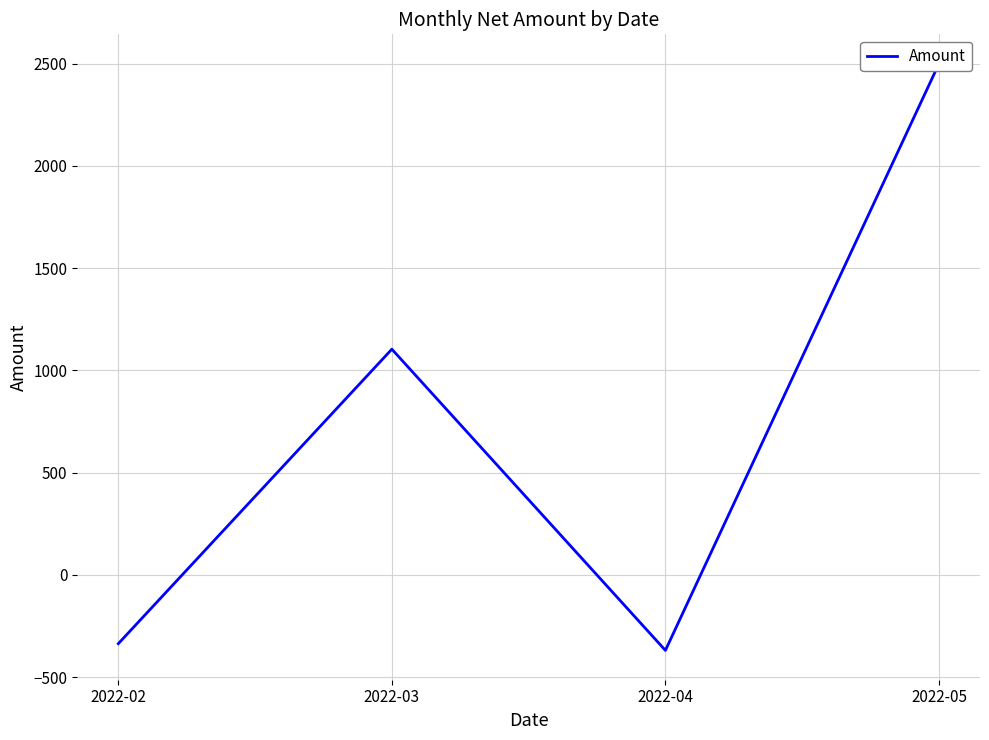

True or false: the data shows -336.2 at 2022-02.

True